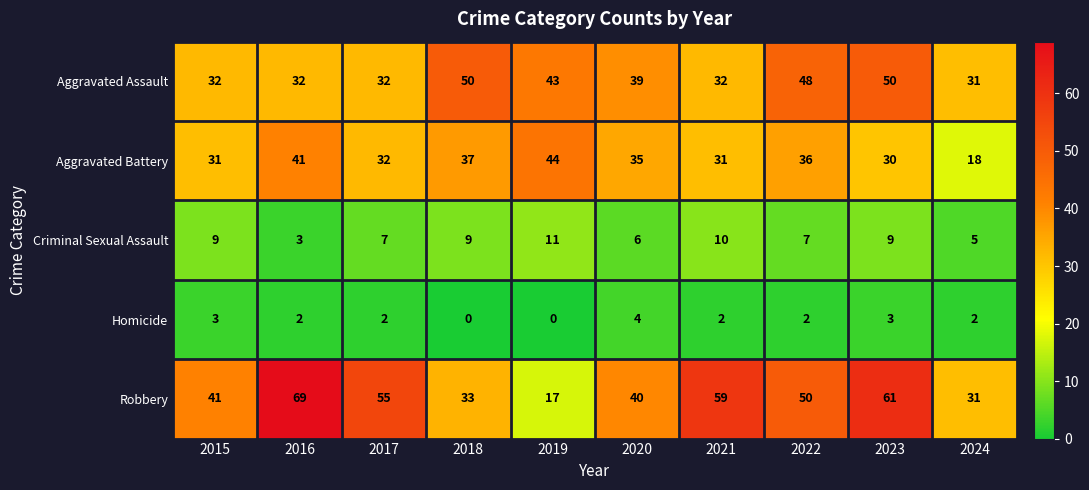

How many values in Homicide are above zero?

8